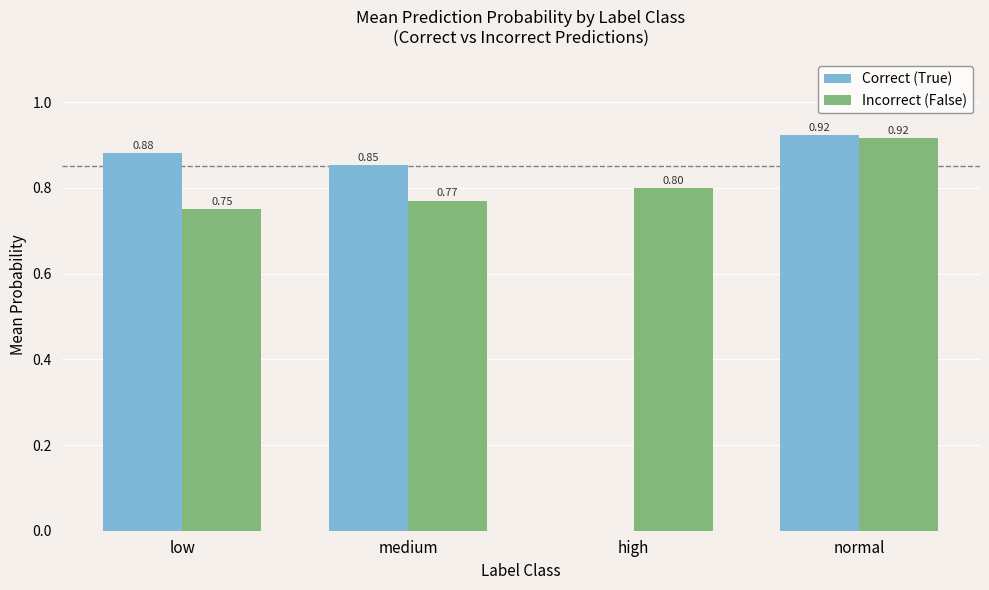

Which series has the largest total across all categories?

Incorrect (False)